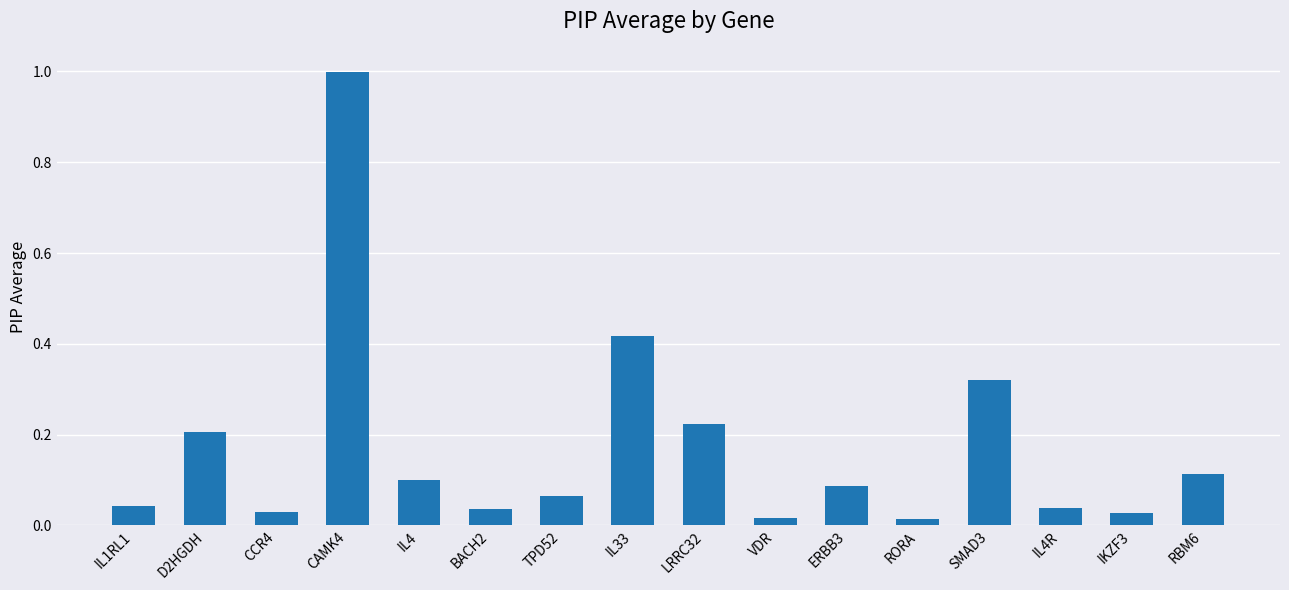

What position from the left is SMAD3?

13